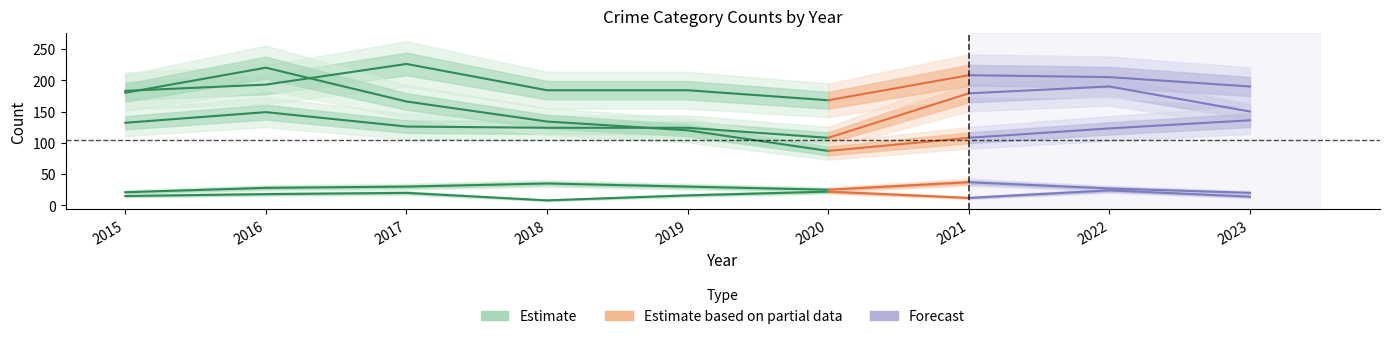

What is the minimum value shown in the chart?

8